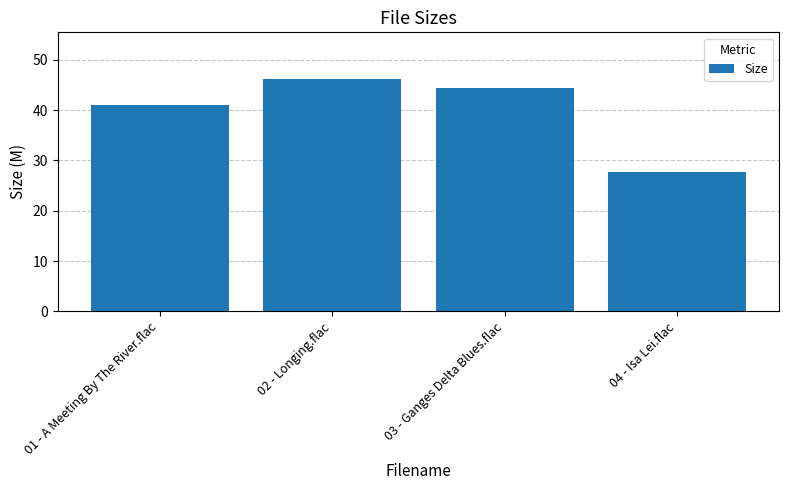

Is it true that the value at 03 - Ganges Delta Blues.flac is 44.4?

True